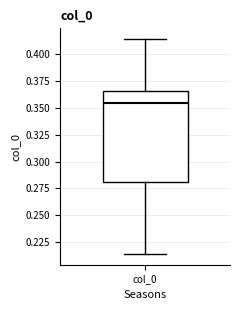

Read this box plot against the y-axis: the position of the median line, the range covered by the box, and the ends of both whiskers. The values are not printed on the chart, so give them approximately, as read against the axis.

median 0.355, box 0.280 to 0.365, whiskers 0.215 to 0.415